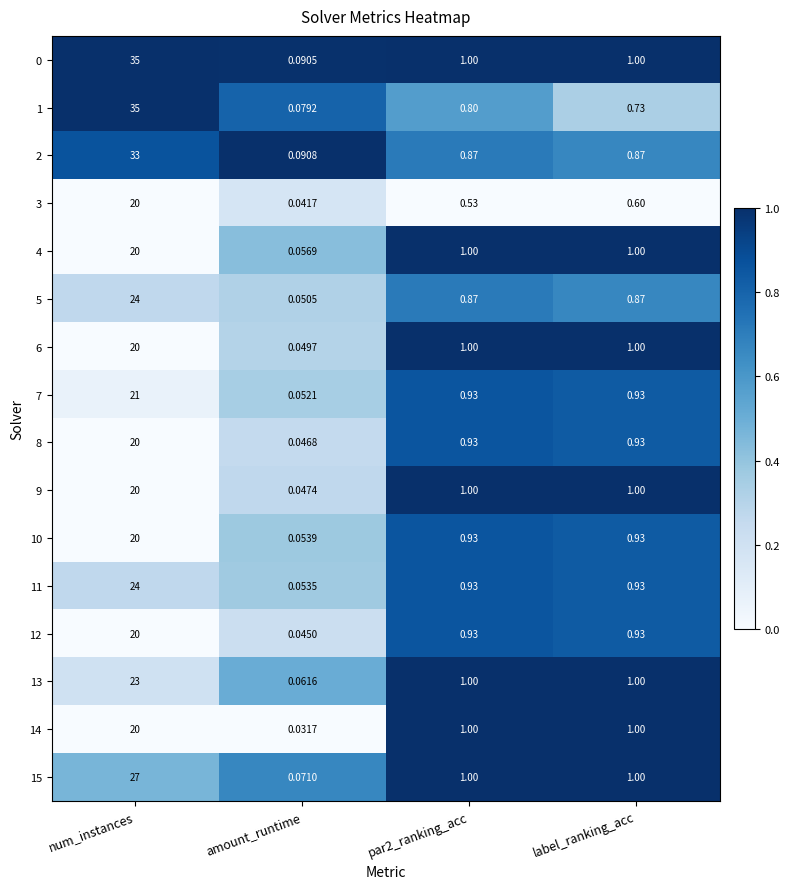

Is the value of 6 at amount_runtime greater than the value of 4 at num_instances?

No